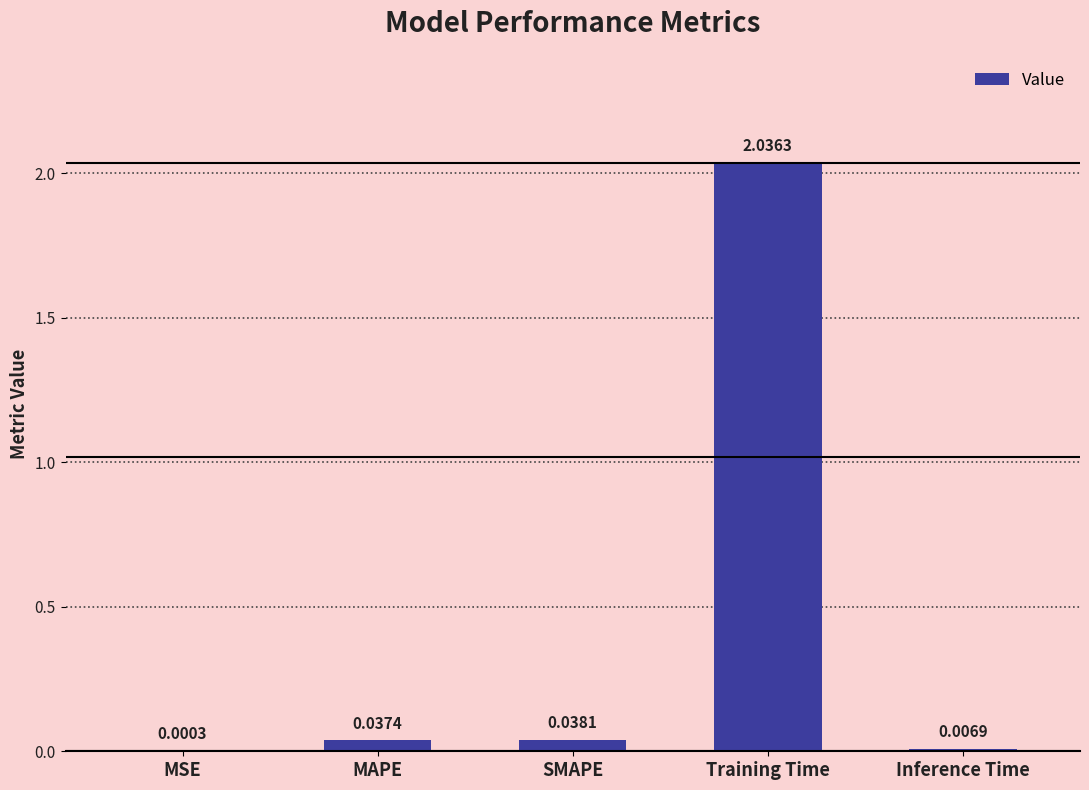

Between MAPE and MSE, which is larger?

MAPE